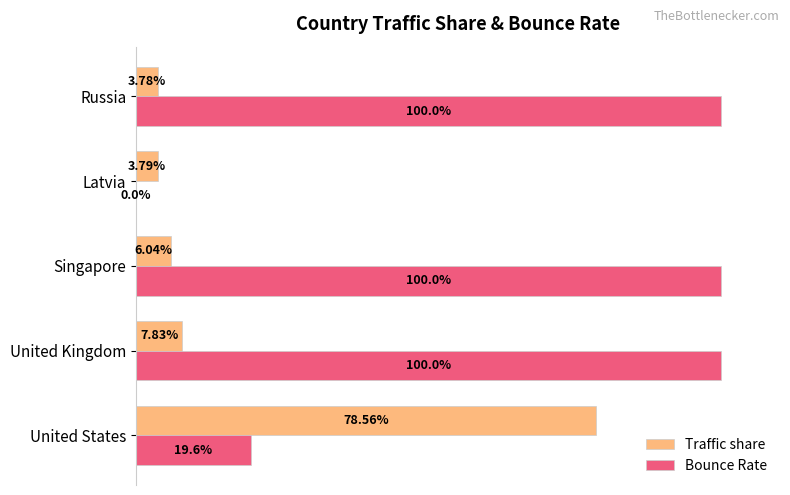

What are all the series names shown in the legend?

Traffic share, Bounce Rate